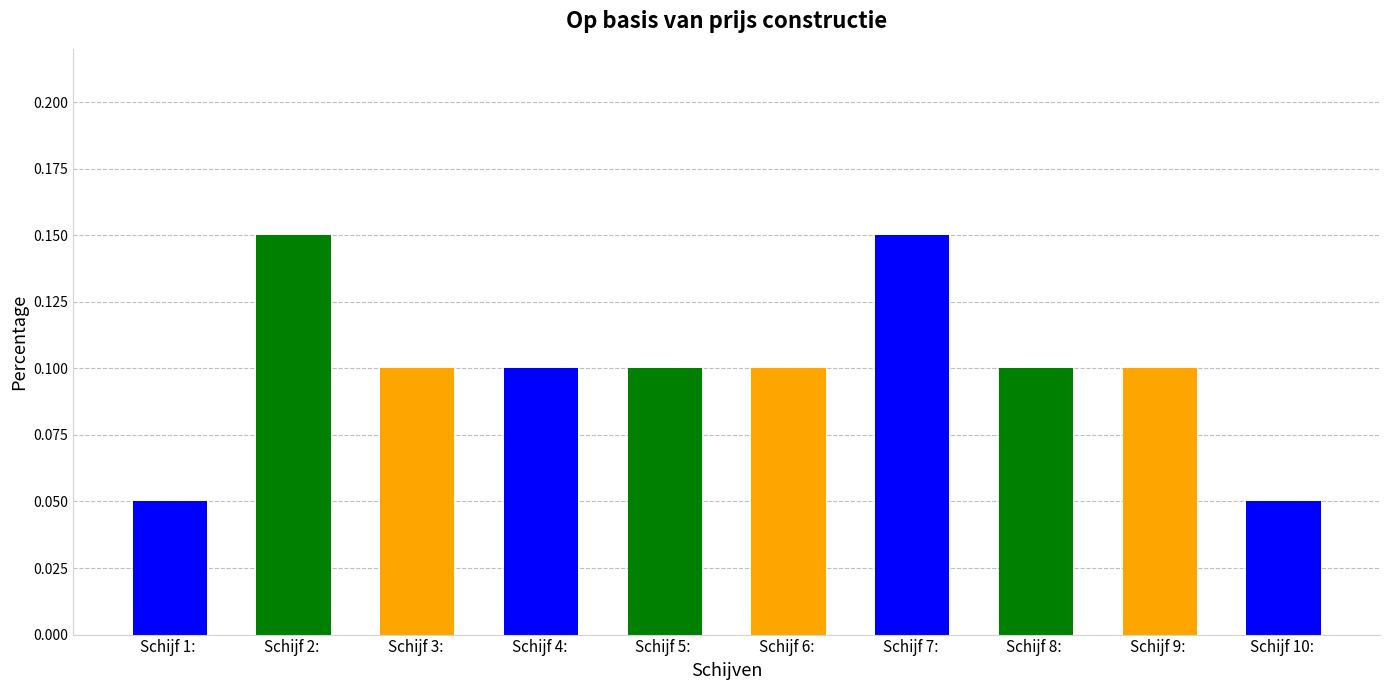

Count the values in the range 0 to 1.

10